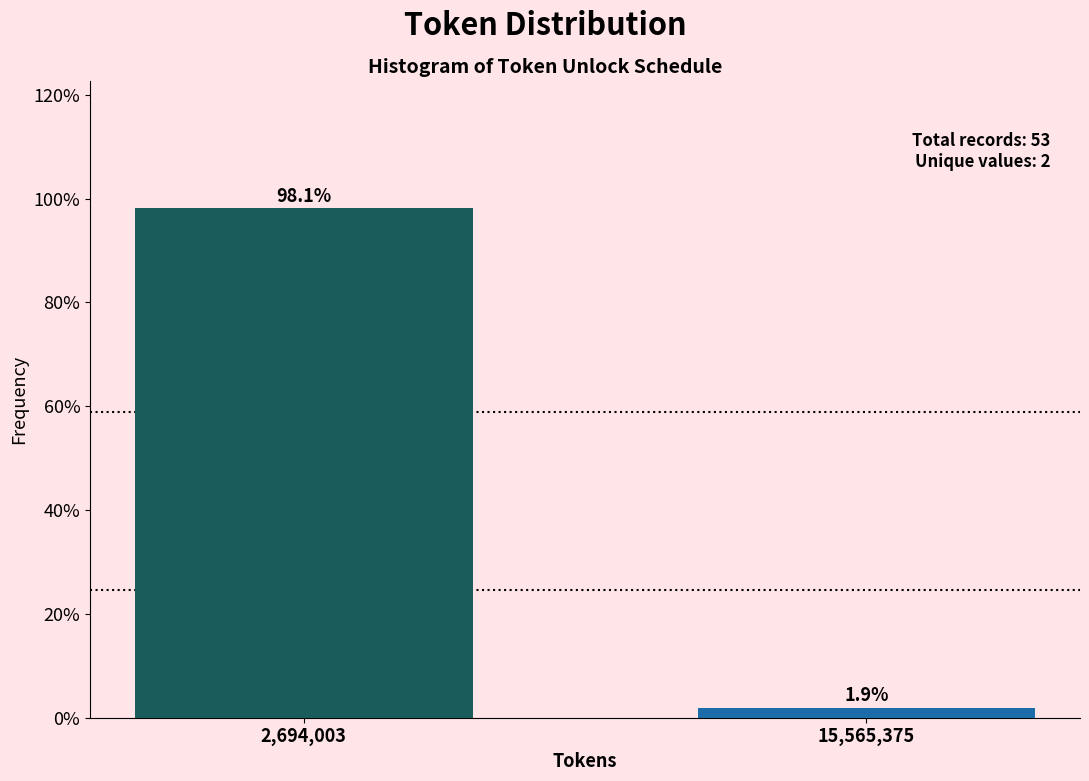

Reading left to right, transcribe all the data shown in this chart.

2,694,003=98.1	15,565,375=1.9